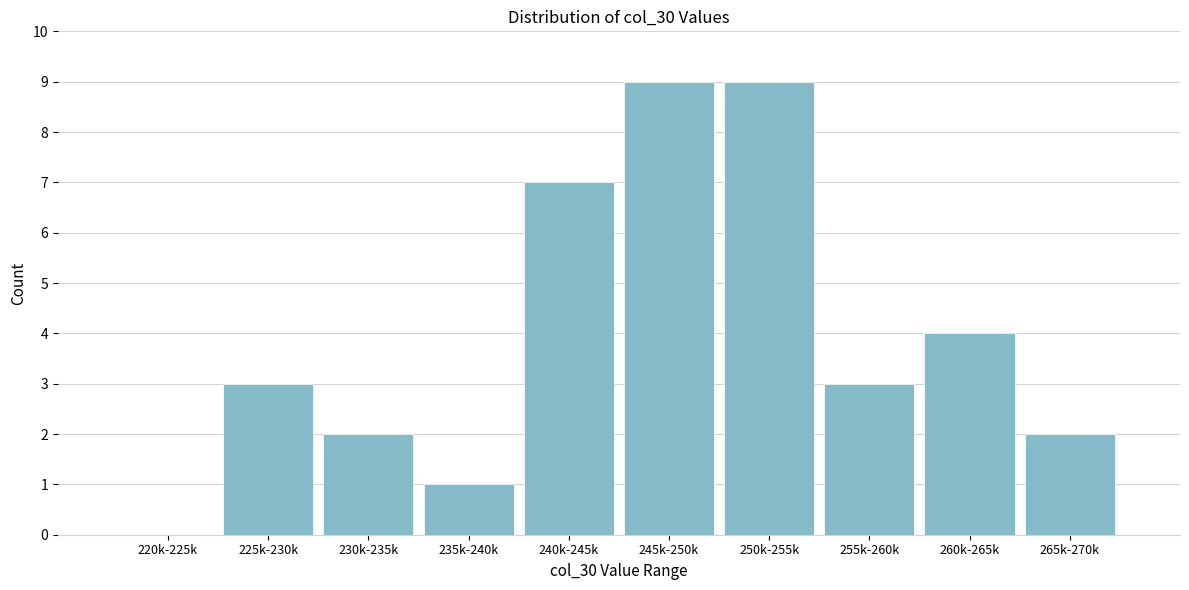

Reading left to right, list all the values displayed in this chart.

220k-225k=0	225k-230k=3	230k-235k=2	235k-240k=1	240k-245k=7	245k-250k=9	250k-255k=9	255k-260k=3	260k-265k=4	265k-270k=2